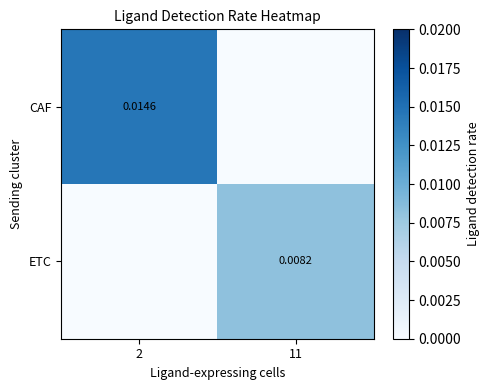

Is the value of CAF at 2 greater than the value of ETC at 11?

Yes